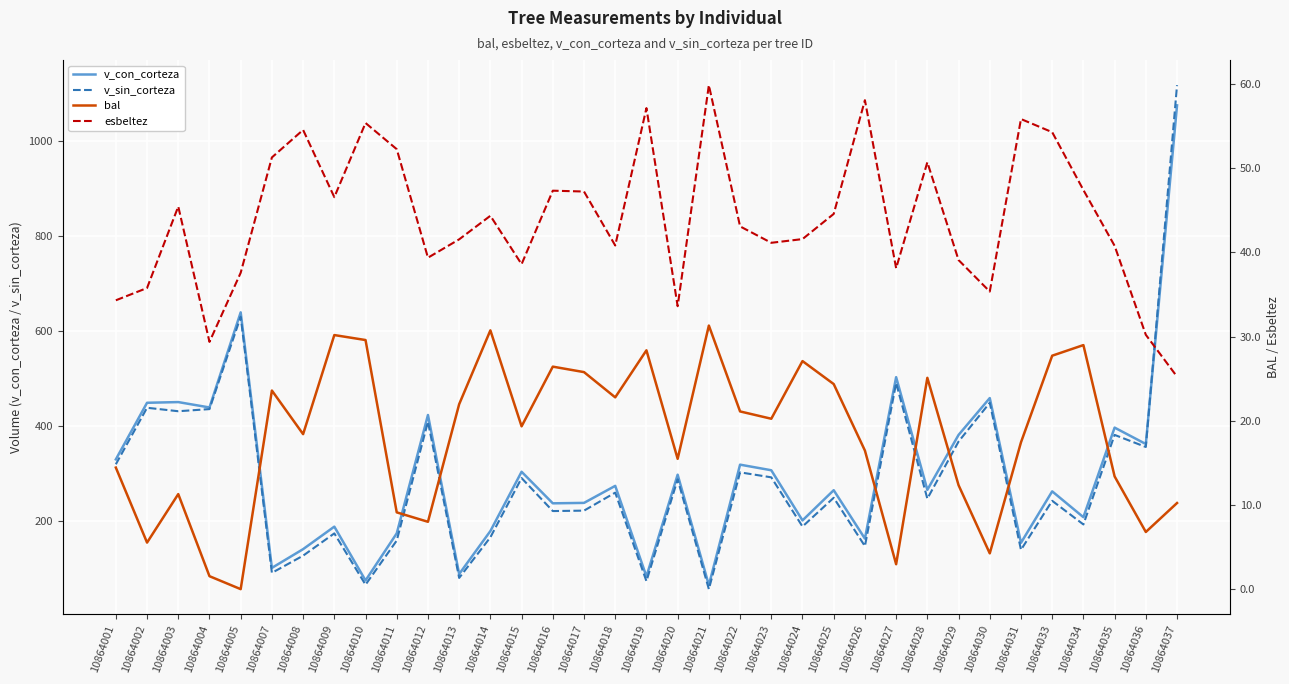

Reading right to left, list all the values displayed in this chart.

v_con_corteza: 1075.1	361.4	395.9	207.2	261.6	153.2	458.2	380.5	264.8	502.3	162.0	264.1	200.4	306.1	317.9	63.9	296.8	82.2	273.2	237.3	236.4	302.9	178.0	87.4	422.6	173.1	73.8	187.3	139.8	100.4	638.8	438.4	449.7	448.3	329.0
v_sin_corteza: 1117.5	355.1	380.6	191.9	241.7	138.4	448.3	366.6	246.2	489.9	146.1	248.1	187.5	291.2	301.7	55.5	286.9	72.4	258.9	221.0	220.1	289.6	164.8	79.2	408.4	158.0	64.9	173.1	126.1	89.8	629.6	435.0	430.5	437.8	318.7
bal: 10.2	6.8	13.4	29.0	27.7	17.4	4.2	12.3	25.1	3.0	16.5	24.4	27.1	20.2	21.1	31.3	15.5	28.4	22.8	25.8	26.4	19.3	30.7	22.0	8.0	9.1	29.6	30.2	18.4	23.6	0.0	1.5	11.3	5.5	14.4
esbeltez: 25.2	30.2	40.8	47.4	54.3	55.8	35.4	39.1	50.7	38.1	58.1	44.6	41.6	41.1	43.1	59.9	33.6	57.1	40.8	47.2	47.3	38.6	44.4	41.5	39.4	52.3	55.4	46.6	54.5	51.3	37.6	29.4	45.5	35.8	34.3